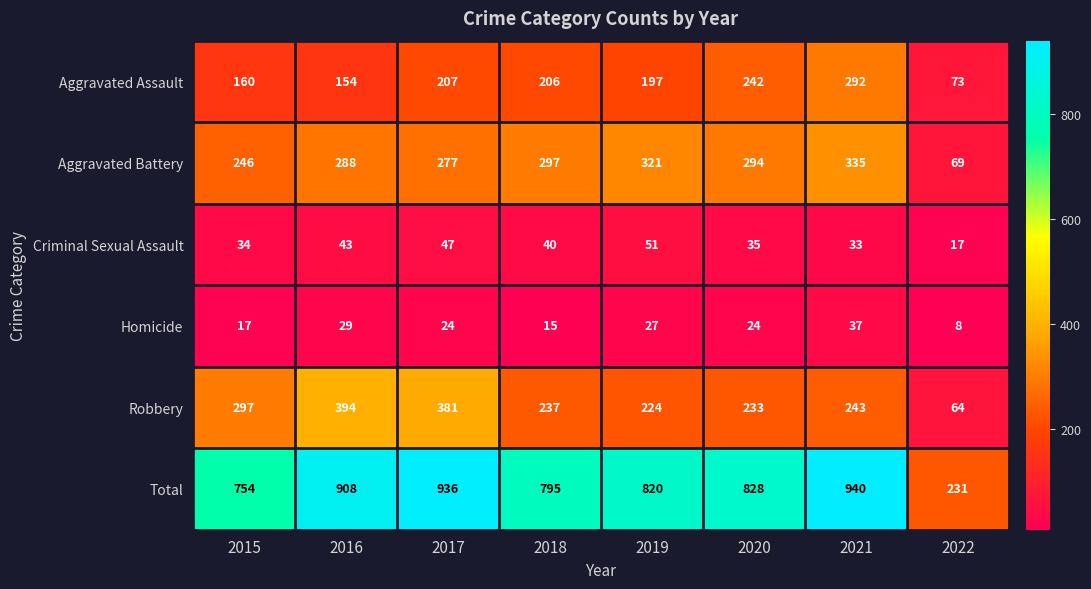

Which series has the widest spread of values?

Total